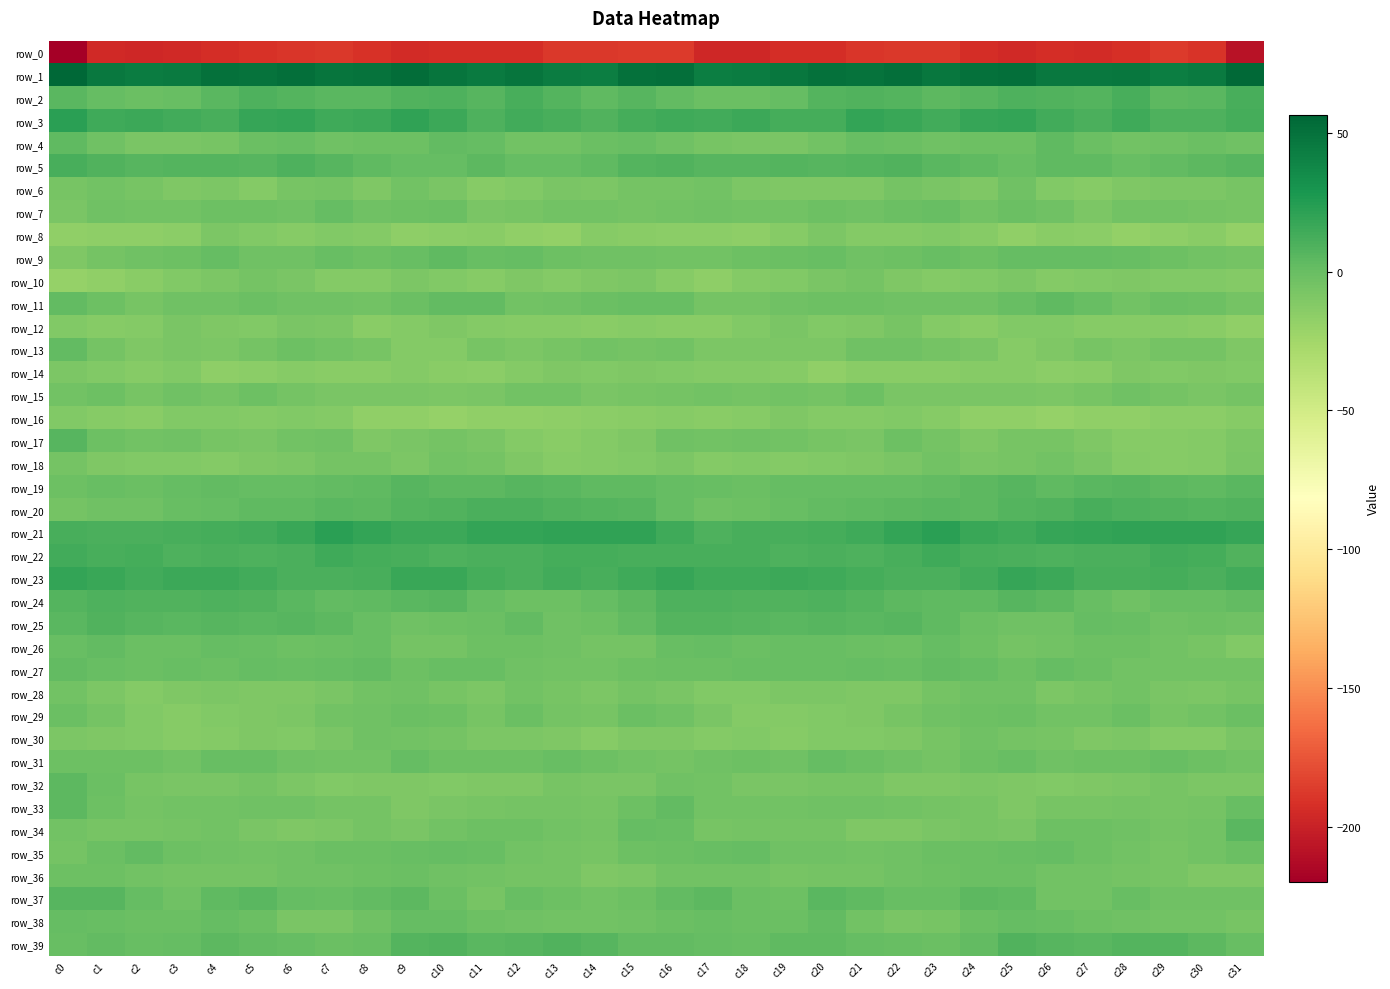

The row_26 series shows -5.2 at c9. True or false?

True